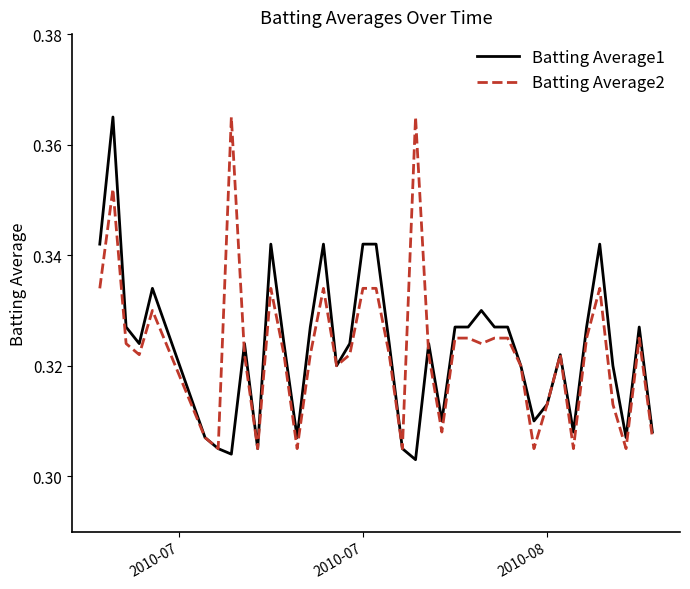

Is this an area chart (filled region under the line)?

No